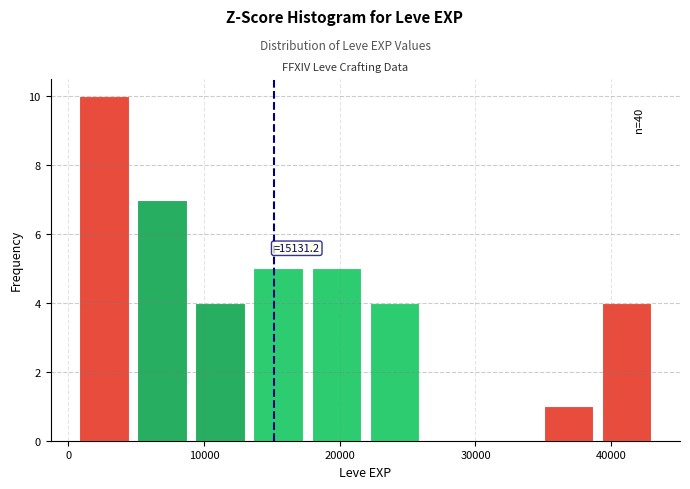

Which range on the x-axis has the tallest bar?

1000 to 5000